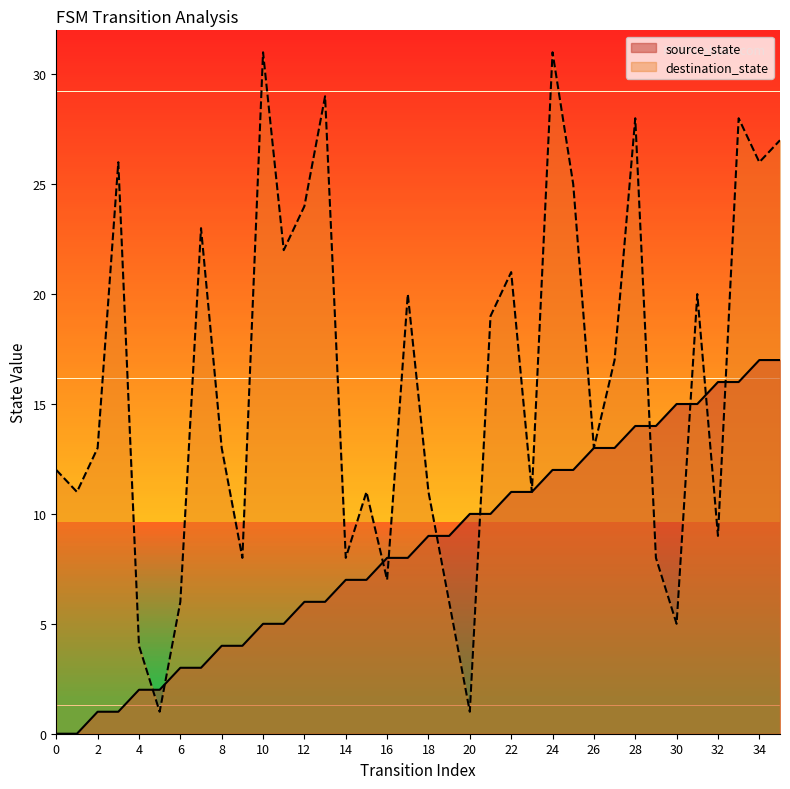

List the series in order of their peak value, highest first.

destination_state, source_state